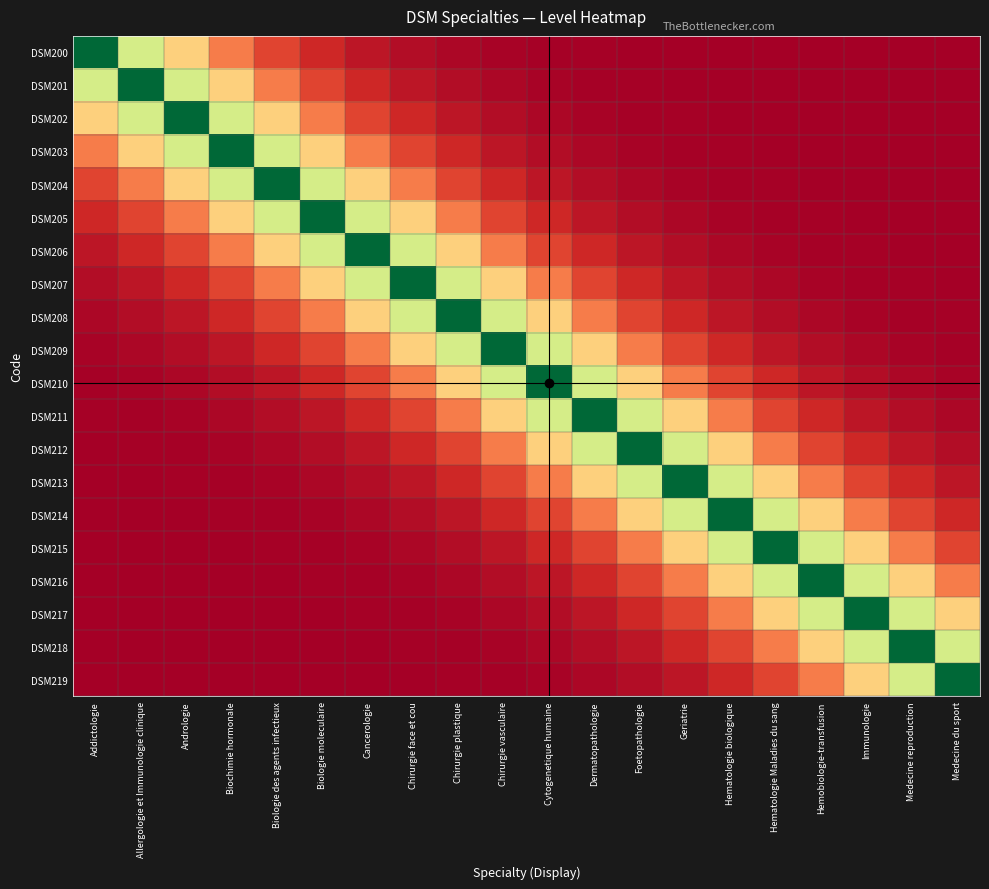

Reading left to right, extract all data points from this chart.

DSM200: Addictologie=1.0	Allergologie et Immunologie clinique=0.6	Andrologie=0.4	Biochimie hormonale=0.2	Biologie des agents infectieux=0.1	Biologie moleculaire=0.1	Cancerologie=0.0	Chirurgie face et cou=0.0	Chirurgie plastique=0.0	Chirurgie vasculaire=0.0	Cytogenetique humaine=0.0	Dermatopathologie=0.0	Foetopathologie=0.0	Geriatrie=0.0	Hematologie biologique=0.0	Hematologie Maladies du sang=0.0	Hemobiologie-transfusion=0.0	Immunologie=0.0	Medecine reproduction=0.0	Medecine du sport=0.0
DSM201: Addictologie=0.6	Allergologie et Immunologie clinique=1.0	Andrologie=0.6	Biochimie hormonale=0.4	Biologie des agents infectieux=0.2	Biologie moleculaire=0.1	Cancerologie=0.1	Chirurgie face et cou=0.0	Chirurgie plastique=0.0	Chirurgie vasculaire=0.0	Cytogenetique humaine=0.0	Dermatopathologie=0.0	Foetopathologie=0.0	Geriatrie=0.0	Hematologie biologique=0.0	Hematologie Maladies du sang=0.0	Hemobiologie-transfusion=0.0	Immunologie=0.0	Medecine reproduction=0.0	Medecine du sport=0.0
DSM202: Addictologie=0.4	Allergologie et Immunologie clinique=0.6	Andrologie=1.0	Biochimie hormonale=0.6	Biologie des agents infectieux=0.4	Biologie moleculaire=0.2	Cancerologie=0.1	Chirurgie face et cou=0.1	Chirurgie plastique=0.0	Chirurgie vasculaire=0.0	Cytogenetique humaine=0.0	Dermatopathologie=0.0	Foetopathologie=0.0	Geriatrie=0.0	Hematologie biologique=0.0	Hematologie Maladies du sang=0.0	Hemobiologie-transfusion=0.0	Immunologie=0.0	Medecine reproduction=0.0	Medecine du sport=0.0
DSM203: Addictologie=0.2	Allergologie et Immunologie clinique=0.4	Andrologie=0.6	Biochimie hormonale=1.0	Biologie des agents infectieux=0.6	Biologie moleculaire=0.4	Cancerologie=0.2	Chirurgie face et cou=0.1	Chirurgie plastique=0.1	Chirurgie vasculaire=0.0	Cytogenetique humaine=0.0	Dermatopathologie=0.0	Foetopathologie=0.0	Geriatrie=0.0	Hematologie biologique=0.0	Hematologie Maladies du sang=0.0	Hemobiologie-transfusion=0.0	Immunologie=0.0	Medecine reproduction=0.0	Medecine du sport=0.0
DSM204: Addictologie=0.1	Allergologie et Immunologie clinique=0.2	Andrologie=0.4	Biochimie hormonale=0.6	Biologie des agents infectieux=1.0	Biologie moleculaire=0.6	Cancerologie=0.4	Chirurgie face et cou=0.2	Chirurgie plastique=0.1	Chirurgie vasculaire=0.1	Cytogenetique humaine=0.0	Dermatopathologie=0.0	Foetopathologie=0.0	Geriatrie=0.0	Hematologie biologique=0.0	Hematologie Maladies du sang=0.0	Hemobiologie-transfusion=0.0	Immunologie=0.0	Medecine reproduction=0.0	Medecine du sport=0.0
DSM205: Addictologie=0.1	Allergologie et Immunologie clinique=0.1	Andrologie=0.2	Biochimie hormonale=0.4	Biologie des agents infectieux=0.6	Biologie moleculaire=1.0	Cancerologie=0.6	Chirurgie face et cou=0.4	Chirurgie plastique=0.2	Chirurgie vasculaire=0.1	Cytogenetique humaine=0.1	Dermatopathologie=0.0	Foetopathologie=0.0	Geriatrie=0.0	Hematologie biologique=0.0	Hematologie Maladies du sang=0.0	Hemobiologie-transfusion=0.0	Immunologie=0.0	Medecine reproduction=0.0	Medecine du sport=0.0
DSM206: Addictologie=0.0	Allergologie et Immunologie clinique=0.1	Andrologie=0.1	Biochimie hormonale=0.2	Biologie des agents infectieux=0.4	Biologie moleculaire=0.6	Cancerologie=1.0	Chirurgie face et cou=0.6	Chirurgie plastique=0.4	Chirurgie vasculaire=0.2	Cytogenetique humaine=0.1	Dermatopathologie=0.1	Foetopathologie=0.0	Geriatrie=0.0	Hematologie biologique=0.0	Hematologie Maladies du sang=0.0	Hemobiologie-transfusion=0.0	Immunologie=0.0	Medecine reproduction=0.0	Medecine du sport=0.0
DSM207: Addictologie=0.0	Allergologie et Immunologie clinique=0.0	Andrologie=0.1	Biochimie hormonale=0.1	Biologie des agents infectieux=0.2	Biologie moleculaire=0.4	Cancerologie=0.6	Chirurgie face et cou=1.0	Chirurgie plastique=0.6	Chirurgie vasculaire=0.4	Cytogenetique humaine=0.2	Dermatopathologie=0.1	Foetopathologie=0.1	Geriatrie=0.0	Hematologie biologique=0.0	Hematologie Maladies du sang=0.0	Hemobiologie-transfusion=0.0	Immunologie=0.0	Medecine reproduction=0.0	Medecine du sport=0.0
DSM208: Addictologie=0.0	Allergologie et Immunologie clinique=0.0	Andrologie=0.0	Biochimie hormonale=0.1	Biologie des agents infectieux=0.1	Biologie moleculaire=0.2	Cancerologie=0.4	Chirurgie face et cou=0.6	Chirurgie plastique=1.0	Chirurgie vasculaire=0.6	Cytogenetique humaine=0.4	Dermatopathologie=0.2	Foetopathologie=0.1	Geriatrie=0.1	Hematologie biologique=0.0	Hematologie Maladies du sang=0.0	Hemobiologie-transfusion=0.0	Immunologie=0.0	Medecine reproduction=0.0	Medecine du sport=0.0
DSM209: Addictologie=0.0	Allergologie et Immunologie clinique=0.0	Andrologie=0.0	Biochimie hormonale=0.0	Biologie des agents infectieux=0.1	Biologie moleculaire=0.1	Cancerologie=0.2	Chirurgie face et cou=0.4	Chirurgie plastique=0.6	Chirurgie vasculaire=1.0	Cytogenetique humaine=0.6	Dermatopathologie=0.4	Foetopathologie=0.2	Geriatrie=0.1	Hematologie biologique=0.1	Hematologie Maladies du sang=0.0	Hemobiologie-transfusion=0.0	Immunologie=0.0	Medecine reproduction=0.0	Medecine du sport=0.0
DSM210: Addictologie=0.0	Allergologie et Immunologie clinique=0.0	Andrologie=0.0	Biochimie hormonale=0.0	Biologie des agents infectieux=0.0	Biologie moleculaire=0.1	Cancerologie=0.1	Chirurgie face et cou=0.2	Chirurgie plastique=0.4	Chirurgie vasculaire=0.6	Cytogenetique humaine=1.0	Dermatopathologie=0.6	Foetopathologie=0.4	Geriatrie=0.2	Hematologie biologique=0.1	Hematologie Maladies du sang=0.1	Hemobiologie-transfusion=0.0	Immunologie=0.0	Medecine reproduction=0.0	Medecine du sport=0.0
DSM211: Addictologie=0.0	Allergologie et Immunologie clinique=0.0	Andrologie=0.0	Biochimie hormonale=0.0	Biologie des agents infectieux=0.0	Biologie moleculaire=0.0	Cancerologie=0.1	Chirurgie face et cou=0.1	Chirurgie plastique=0.2	Chirurgie vasculaire=0.4	Cytogenetique humaine=0.6	Dermatopathologie=1.0	Foetopathologie=0.6	Geriatrie=0.4	Hematologie biologique=0.2	Hematologie Maladies du sang=0.1	Hemobiologie-transfusion=0.1	Immunologie=0.0	Medecine reproduction=0.0	Medecine du sport=0.0
DSM212: Addictologie=0.0	Allergologie et Immunologie clinique=0.0	Andrologie=0.0	Biochimie hormonale=0.0	Biologie des agents infectieux=0.0	Biologie moleculaire=0.0	Cancerologie=0.0	Chirurgie face et cou=0.1	Chirurgie plastique=0.1	Chirurgie vasculaire=0.2	Cytogenetique humaine=0.4	Dermatopathologie=0.6	Foetopathologie=1.0	Geriatrie=0.6	Hematologie biologique=0.4	Hematologie Maladies du sang=0.2	Hemobiologie-transfusion=0.1	Immunologie=0.1	Medecine reproduction=0.0	Medecine du sport=0.0
DSM213: Addictologie=0.0	Allergologie et Immunologie clinique=0.0	Andrologie=0.0	Biochimie hormonale=0.0	Biologie des agents infectieux=0.0	Biologie moleculaire=0.0	Cancerologie=0.0	Chirurgie face et cou=0.0	Chirurgie plastique=0.1	Chirurgie vasculaire=0.1	Cytogenetique humaine=0.2	Dermatopathologie=0.4	Foetopathologie=0.6	Geriatrie=1.0	Hematologie biologique=0.6	Hematologie Maladies du sang=0.4	Hemobiologie-transfusion=0.2	Immunologie=0.1	Medecine reproduction=0.1	Medecine du sport=0.0
DSM214: Addictologie=0.0	Allergologie et Immunologie clinique=0.0	Andrologie=0.0	Biochimie hormonale=0.0	Biologie des agents infectieux=0.0	Biologie moleculaire=0.0	Cancerologie=0.0	Chirurgie face et cou=0.0	Chirurgie plastique=0.0	Chirurgie vasculaire=0.1	Cytogenetique humaine=0.1	Dermatopathologie=0.2	Foetopathologie=0.4	Geriatrie=0.6	Hematologie biologique=1.0	Hematologie Maladies du sang=0.6	Hemobiologie-transfusion=0.4	Immunologie=0.2	Medecine reproduction=0.1	Medecine du sport=0.1
DSM215: Addictologie=0.0	Allergologie et Immunologie clinique=0.0	Andrologie=0.0	Biochimie hormonale=0.0	Biologie des agents infectieux=0.0	Biologie moleculaire=0.0	Cancerologie=0.0	Chirurgie face et cou=0.0	Chirurgie plastique=0.0	Chirurgie vasculaire=0.0	Cytogenetique humaine=0.1	Dermatopathologie=0.1	Foetopathologie=0.2	Geriatrie=0.4	Hematologie biologique=0.6	Hematologie Maladies du sang=1.0	Hemobiologie-transfusion=0.6	Immunologie=0.4	Medecine reproduction=0.2	Medecine du sport=0.1
DSM216: Addictologie=0.0	Allergologie et Immunologie clinique=0.0	Andrologie=0.0	Biochimie hormonale=0.0	Biologie des agents infectieux=0.0	Biologie moleculaire=0.0	Cancerologie=0.0	Chirurgie face et cou=0.0	Chirurgie plastique=0.0	Chirurgie vasculaire=0.0	Cytogenetique humaine=0.0	Dermatopathologie=0.1	Foetopathologie=0.1	Geriatrie=0.2	Hematologie biologique=0.4	Hematologie Maladies du sang=0.6	Hemobiologie-transfusion=1.0	Immunologie=0.6	Medecine reproduction=0.4	Medecine du sport=0.2
DSM217: Addictologie=0.0	Allergologie et Immunologie clinique=0.0	Andrologie=0.0	Biochimie hormonale=0.0	Biologie des agents infectieux=0.0	Biologie moleculaire=0.0	Cancerologie=0.0	Chirurgie face et cou=0.0	Chirurgie plastique=0.0	Chirurgie vasculaire=0.0	Cytogenetique humaine=0.0	Dermatopathologie=0.0	Foetopathologie=0.1	Geriatrie=0.1	Hematologie biologique=0.2	Hematologie Maladies du sang=0.4	Hemobiologie-transfusion=0.6	Immunologie=1.0	Medecine reproduction=0.6	Medecine du sport=0.4
DSM218: Addictologie=0.0	Allergologie et Immunologie clinique=0.0	Andrologie=0.0	Biochimie hormonale=0.0	Biologie des agents infectieux=0.0	Biologie moleculaire=0.0	Cancerologie=0.0	Chirurgie face et cou=0.0	Chirurgie plastique=0.0	Chirurgie vasculaire=0.0	Cytogenetique humaine=0.0	Dermatopathologie=0.0	Foetopathologie=0.0	Geriatrie=0.1	Hematologie biologique=0.1	Hematologie Maladies du sang=0.2	Hemobiologie-transfusion=0.4	Immunologie=0.6	Medecine reproduction=1.0	Medecine du sport=0.6
DSM219: Addictologie=0.0	Allergologie et Immunologie clinique=0.0	Andrologie=0.0	Biochimie hormonale=0.0	Biologie des agents infectieux=0.0	Biologie moleculaire=0.0	Cancerologie=0.0	Chirurgie face et cou=0.0	Chirurgie plastique=0.0	Chirurgie vasculaire=0.0	Cytogenetique humaine=0.0	Dermatopathologie=0.0	Foetopathologie=0.0	Geriatrie=0.0	Hematologie biologique=0.1	Hematologie Maladies du sang=0.1	Hemobiologie-transfusion=0.2	Immunologie=0.4	Medecine reproduction=0.6	Medecine du sport=1.0